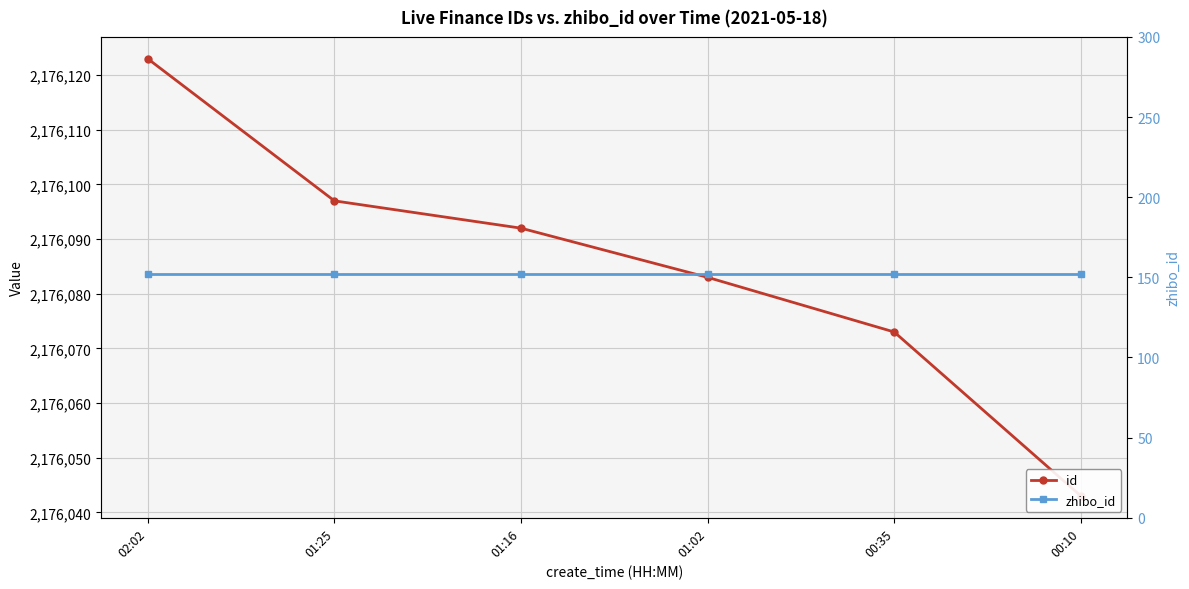

The value of id at 02:02 is 3038469. True or false?

False